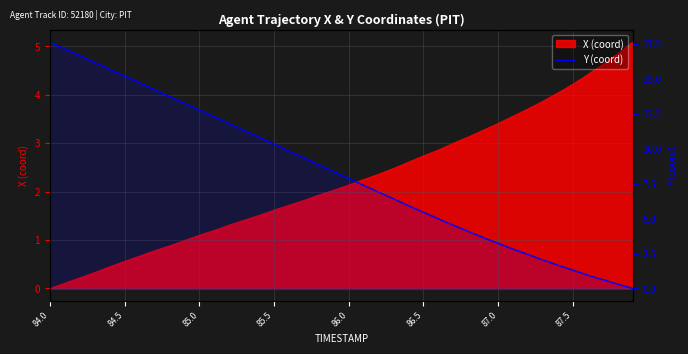

Reading left to right, list all the values displayed in this chart.

17.6	17.2	16.7	16.2	15.7	15.2	14.7	14.2	13.8	13.3	12.8	12.3	11.8	11.3	10.8	10.3	9.8	9.3	8.9	8.4	7.9	7.4	6.9	6.4	5.9	5.5	5.0	4.5	4.1	3.6	3.2	2.8	2.4	2.0	1.7	1.3	1.0	0.6	0.3	0.0